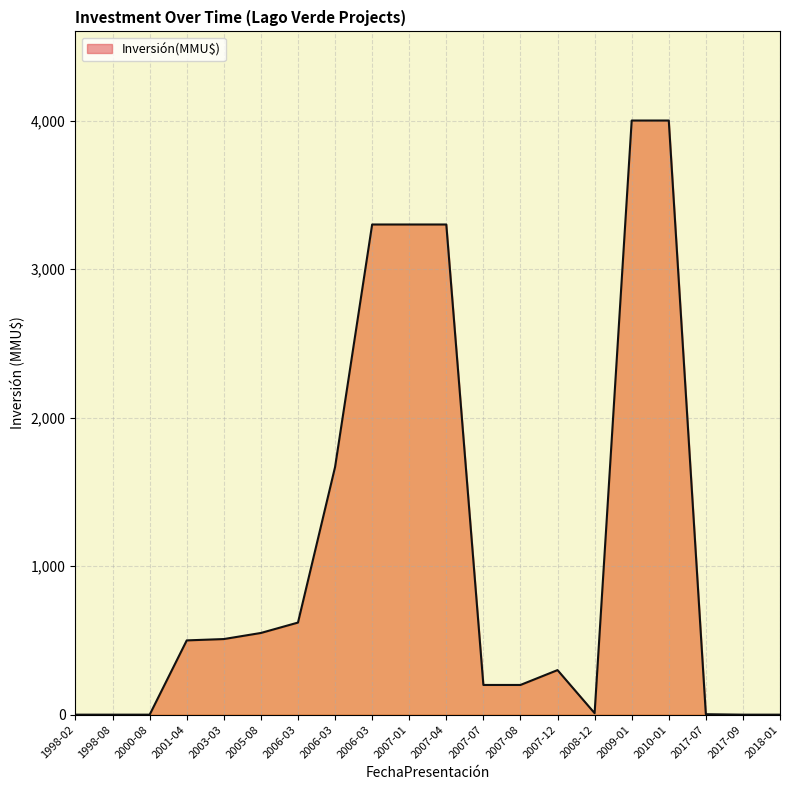

Which category has the lowest value across all series?

1998-02